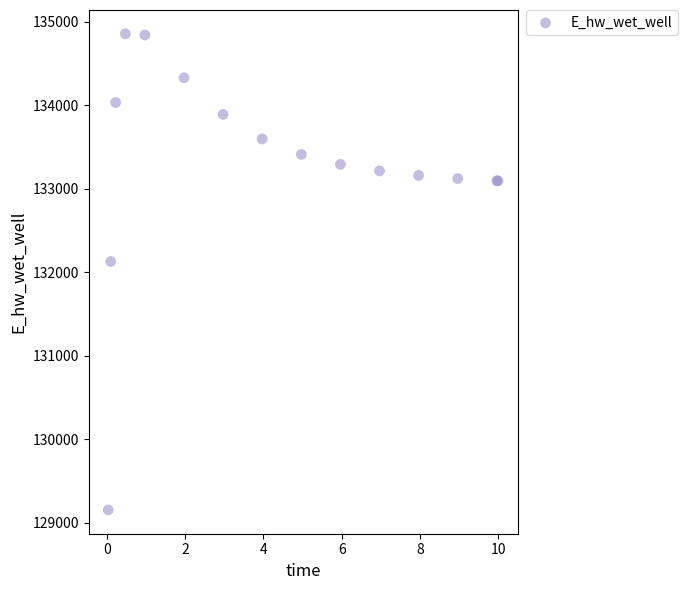

What Y value in the scatter plot is closest to 132006?

132130.8